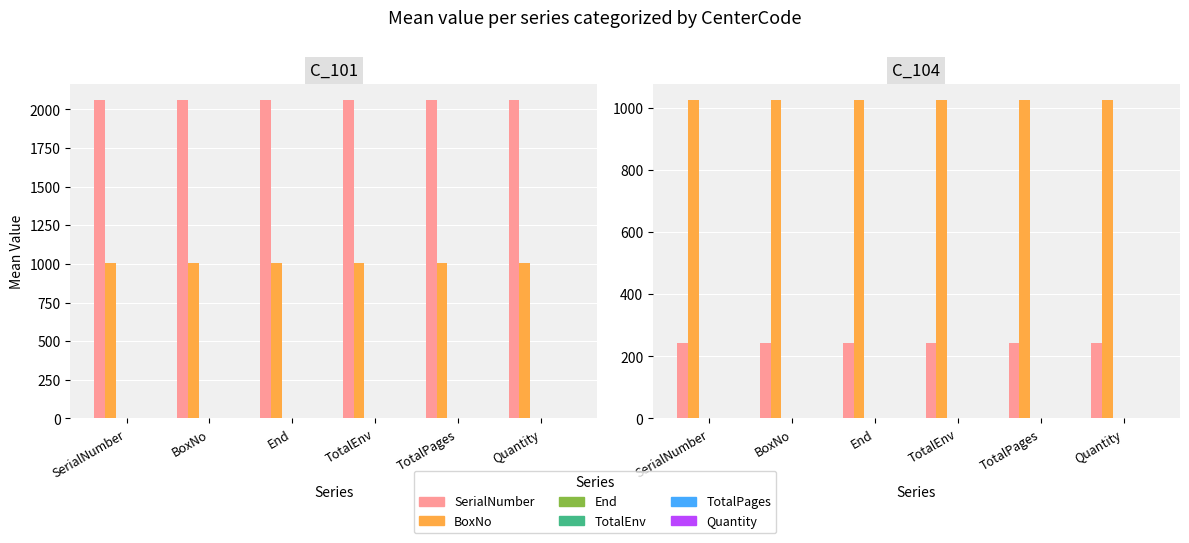

What is the total value across all series at TotalPages?

3072.1